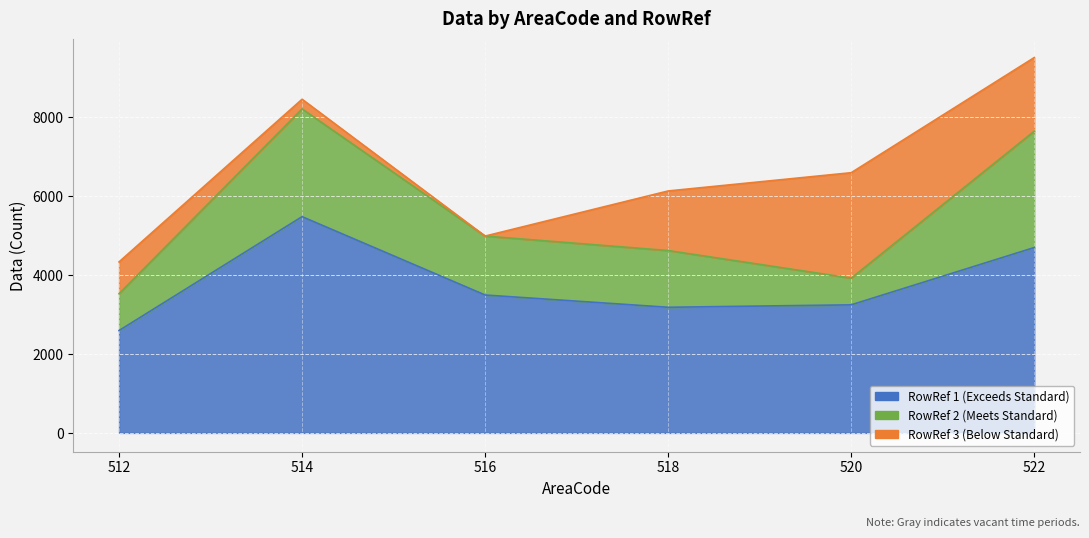

Is it true that RowRef 3 (Below Standard) equals 1511 at 518?

True